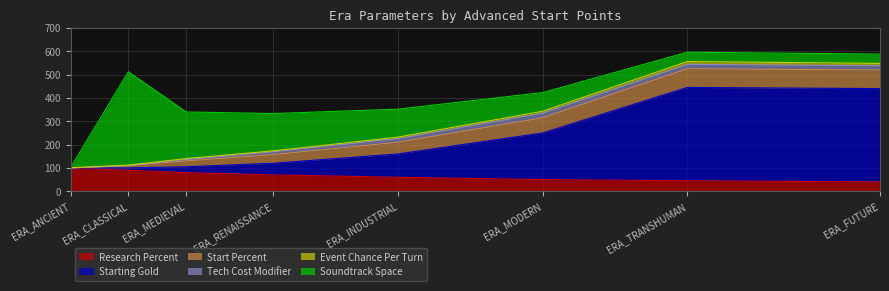

What is the value of the Soundtrack Space point at the 5th from the left?

120